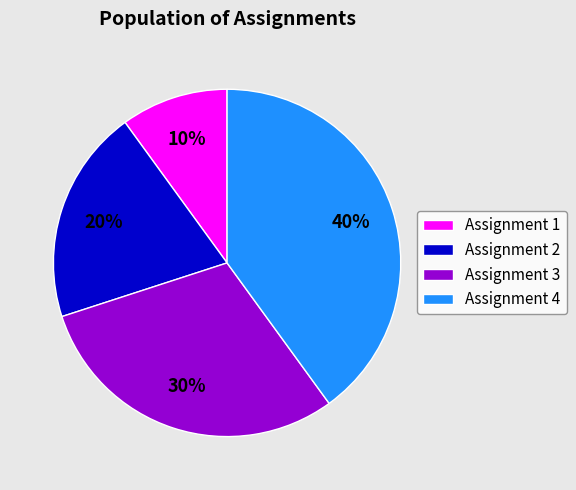

To the nearest percent, what is the average slice percentage?

25%